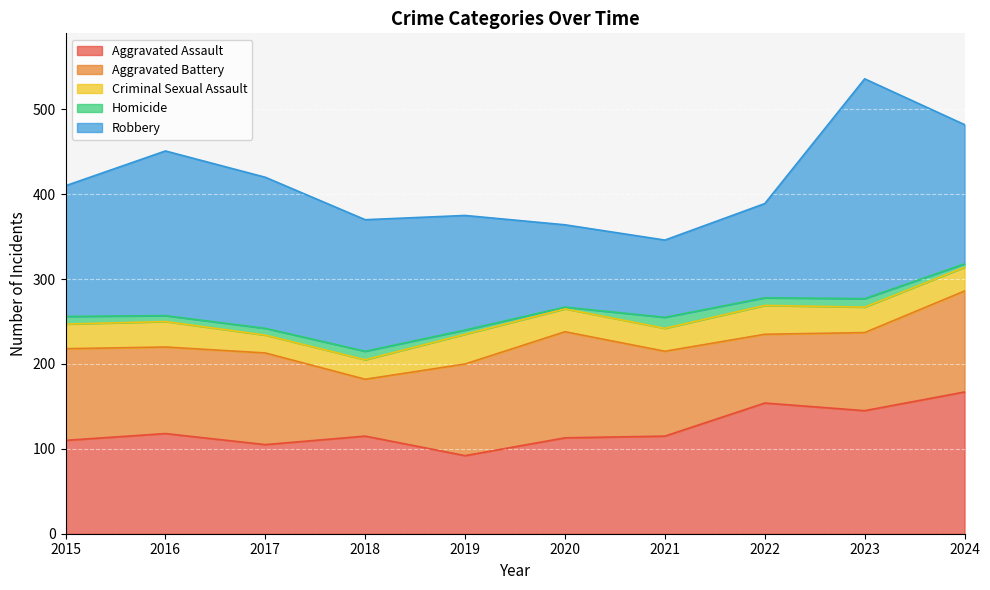

What are all the series names shown in the legend?

Aggravated Assault, Aggravated Battery, Criminal Sexual Assault, Homicide, Robbery